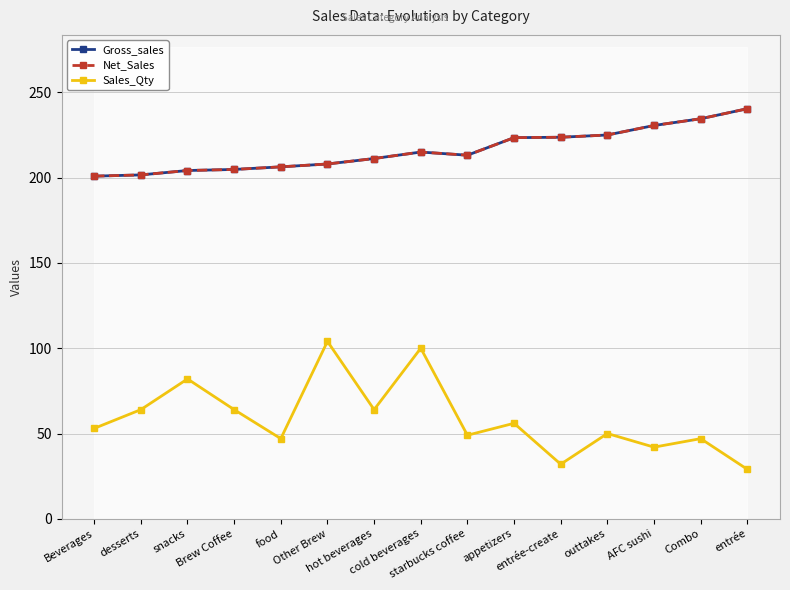

Where is Gross_sales nearest to the value 220?

appetizers